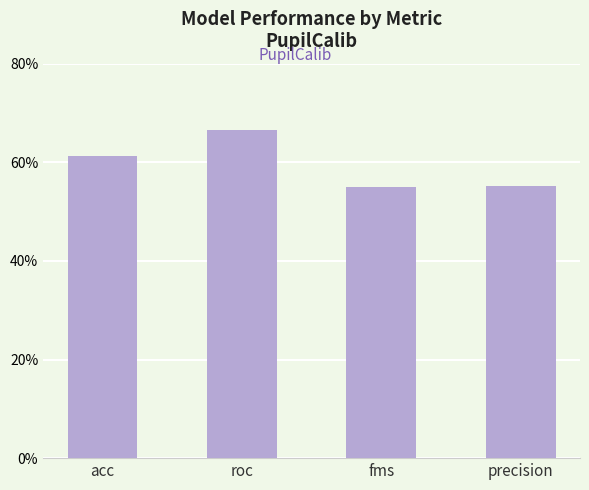

What is the smallest value displayed?

0.6